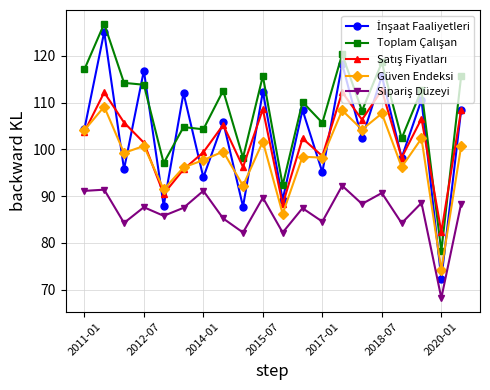

What is the maximum value for Güven Endeksi?

109.1